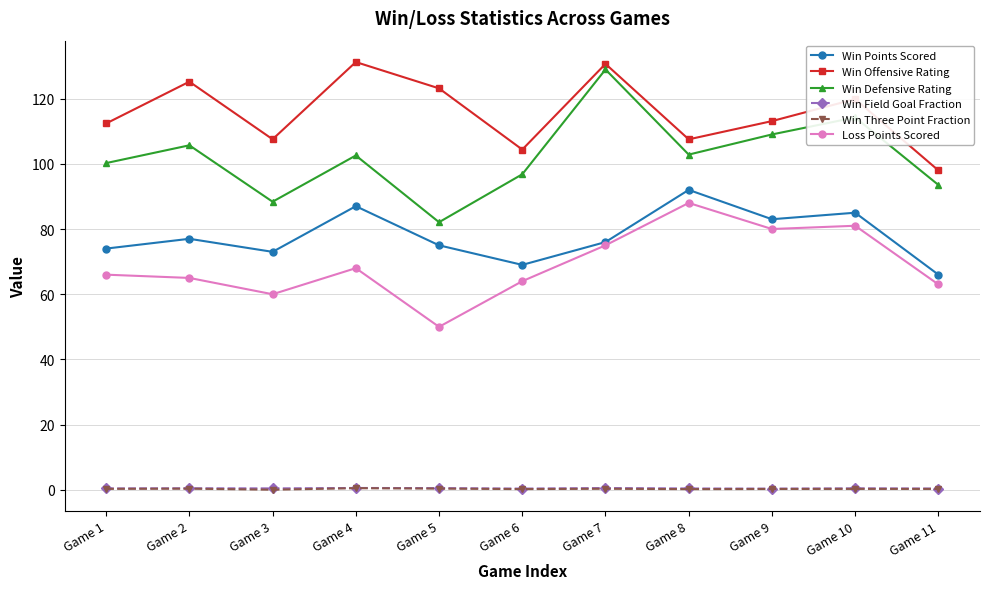

What is the value of the Win Defensive Rating point at the 5th from the left?

82.1